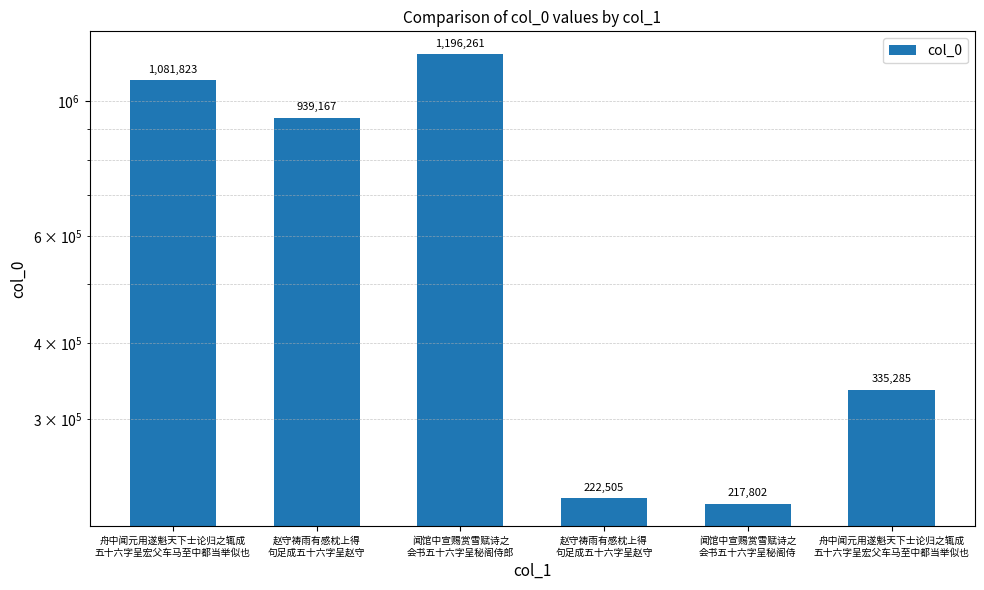

The chart shows a value of 217802 at 闻馆中宣赐赏雪赋诗之
会书五十六字呈秘阁侍. True or false?

True